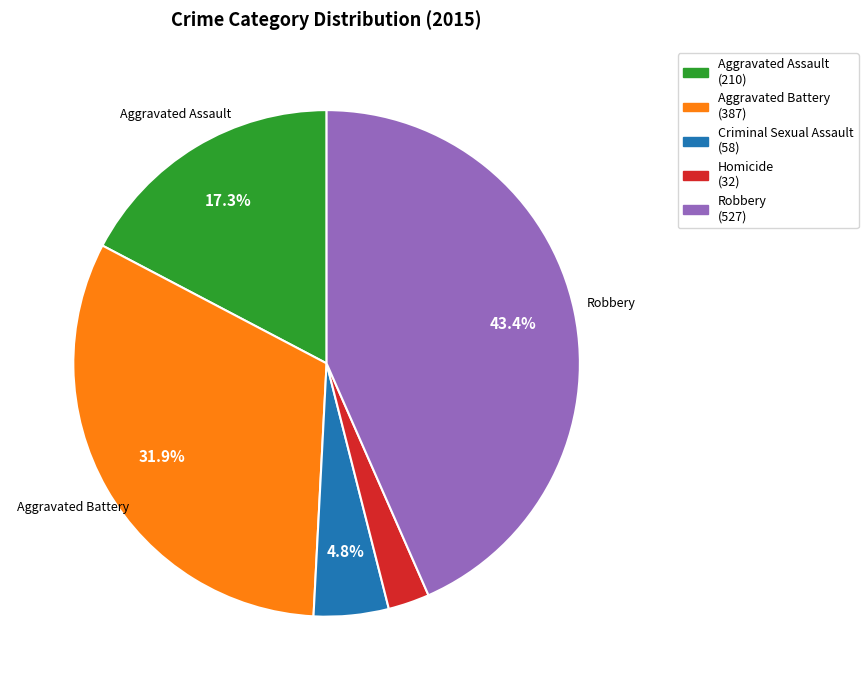

Does any single category account for the majority?

No